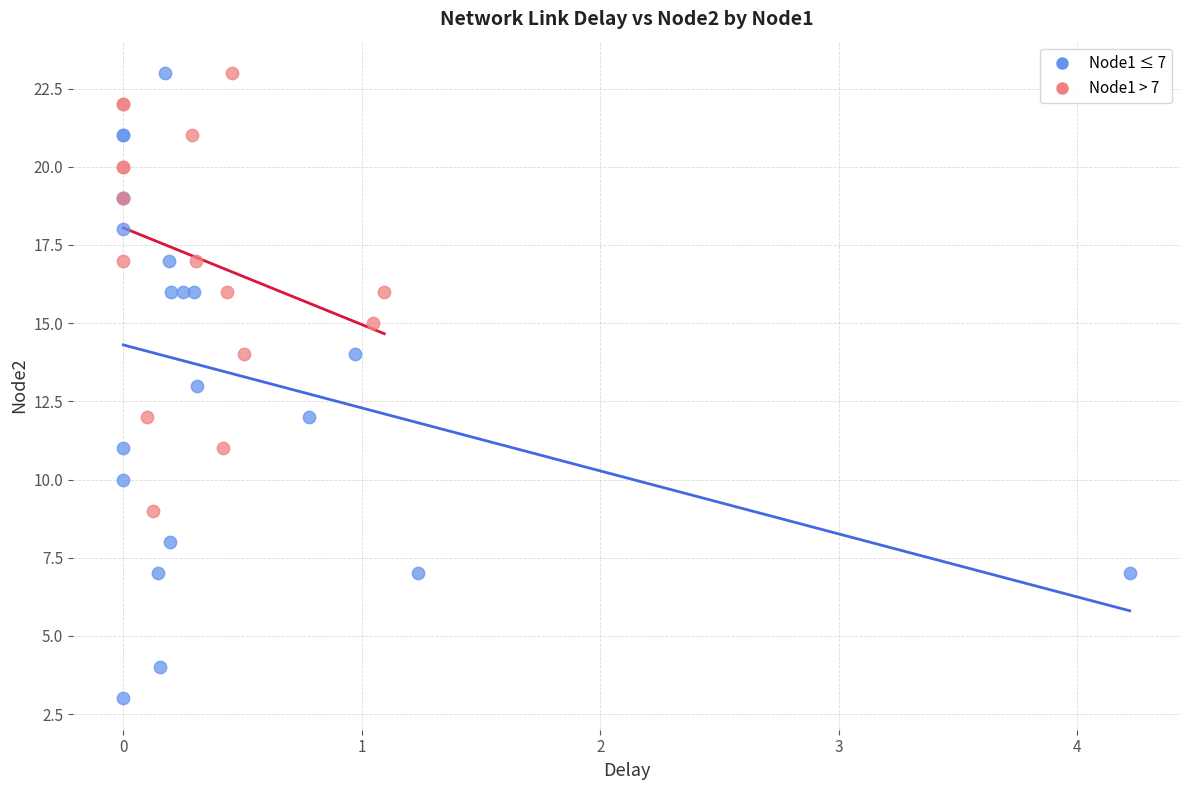

Which series has the widest spread of Y values?

Node1 ≤ 7